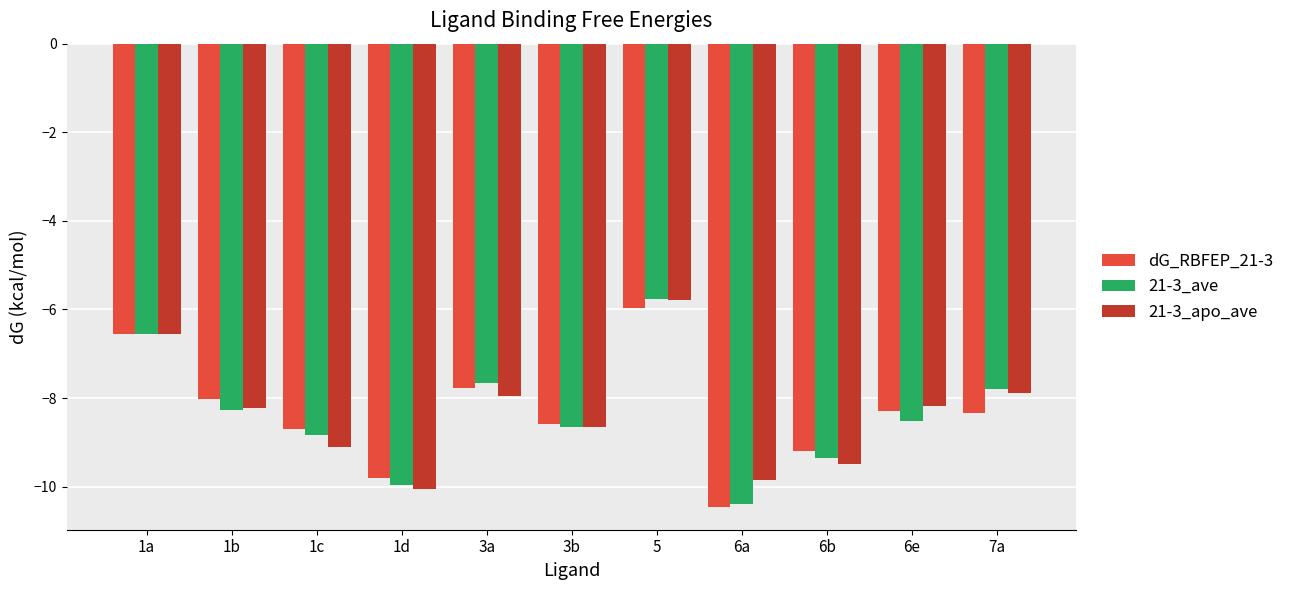

At which category is the sum across all series the highest?

5